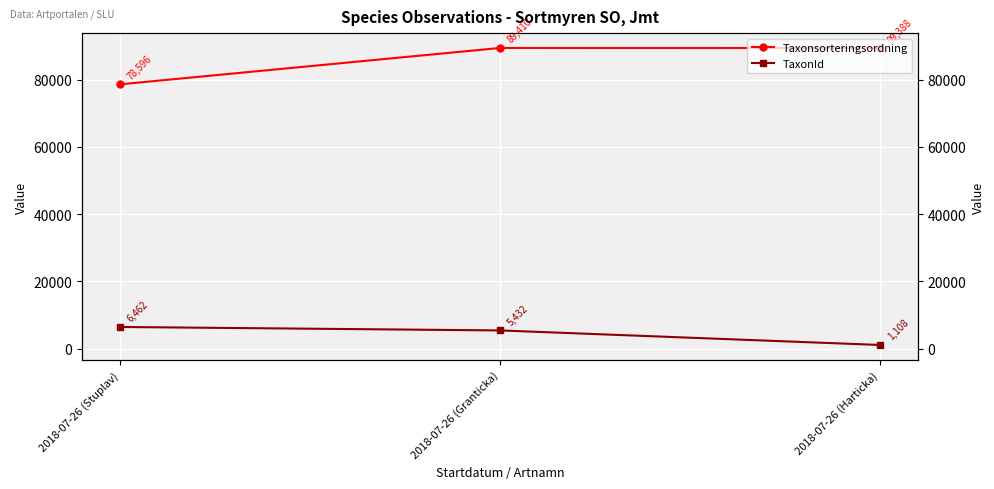

Between 2018-07-26 (Stuplav) and 2018-07-26 (Granticka), which is larger?

2018-07-26 (Granticka)